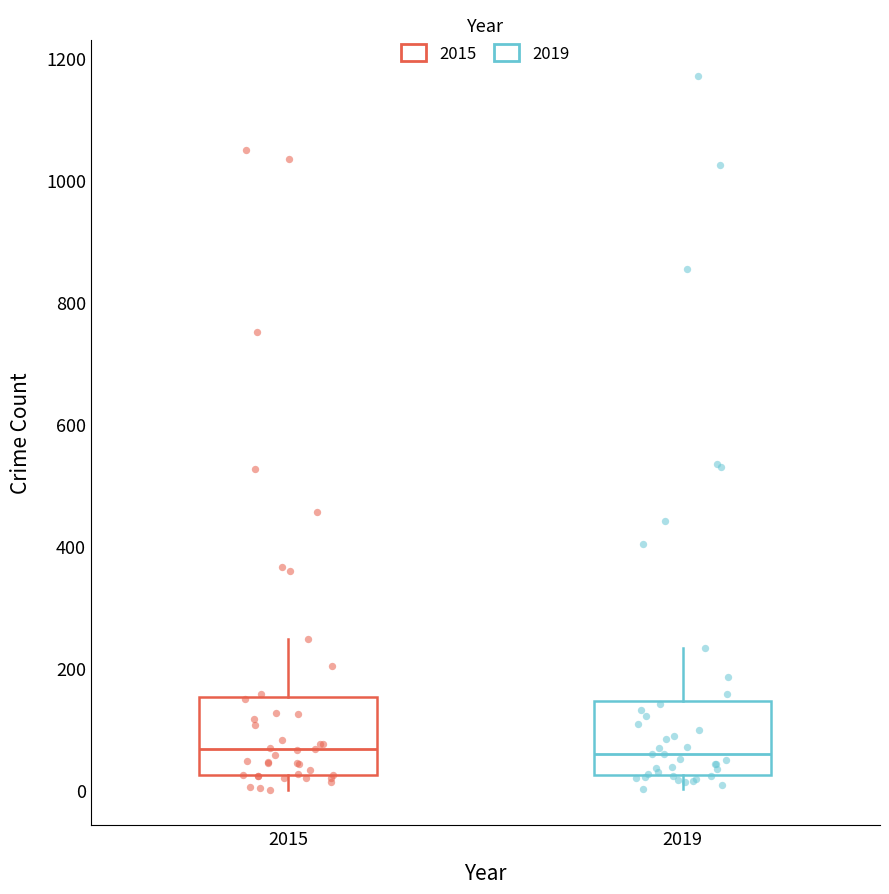

Reading left to right, transcribe this box plot: for each box, give where its median line is, the range the box spans, and where its two whiskers end, as read against the y-axis. The values are not printed on the chart, so give them approximately, as read against the axis.

2015: median 60, box 20 to 160, whiskers 0 to 240
2019: median 60, box 20 to 140, whiskers 0 to 240